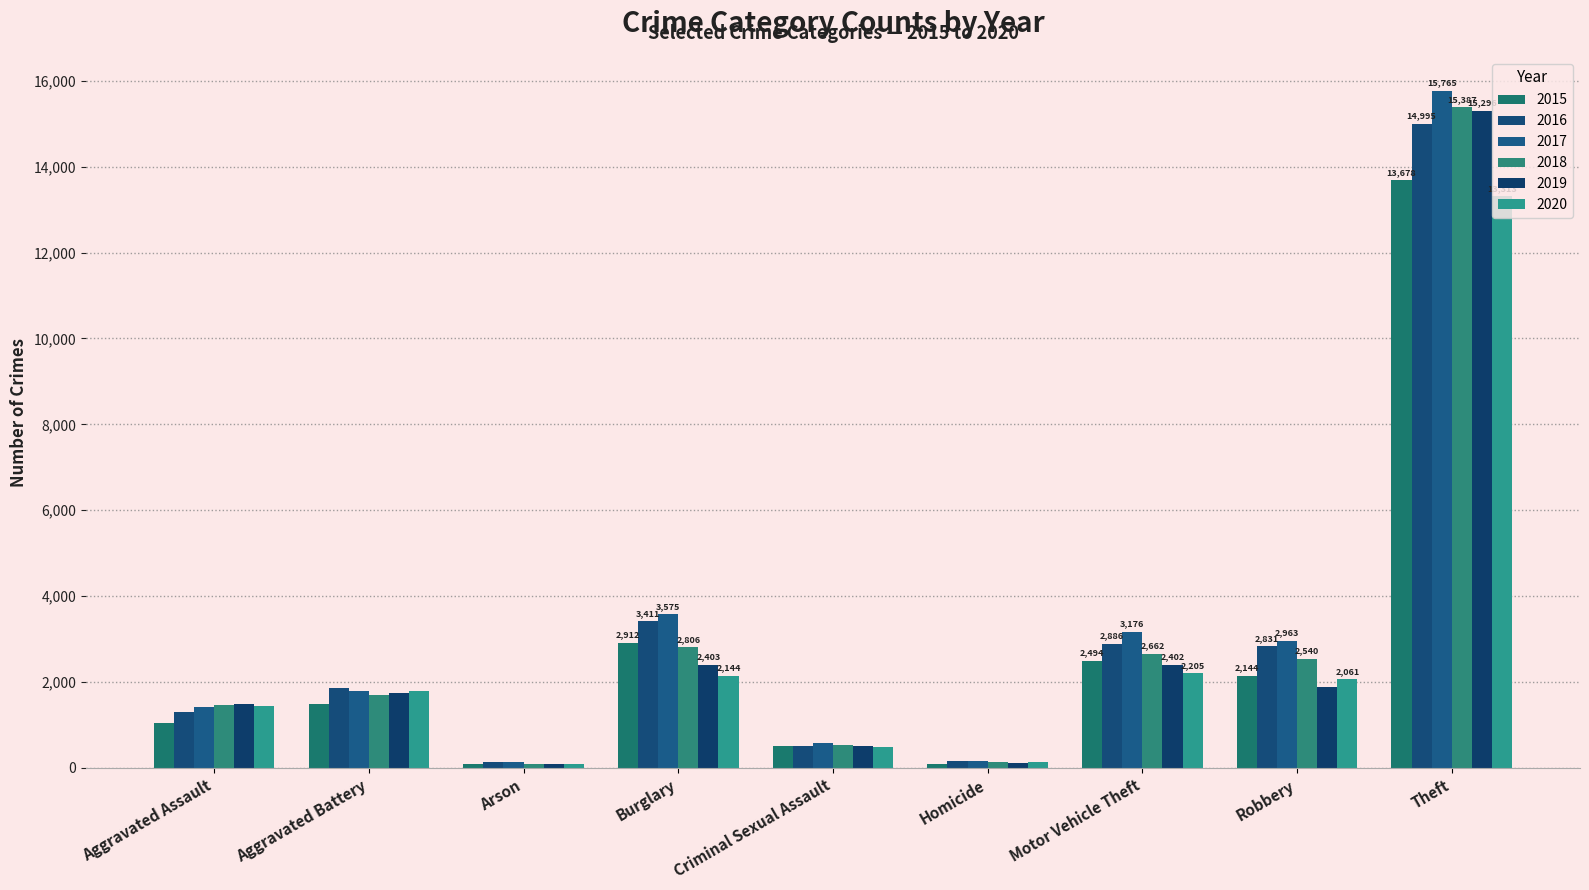

What is the label of the 2nd bar from the right?

Robbery